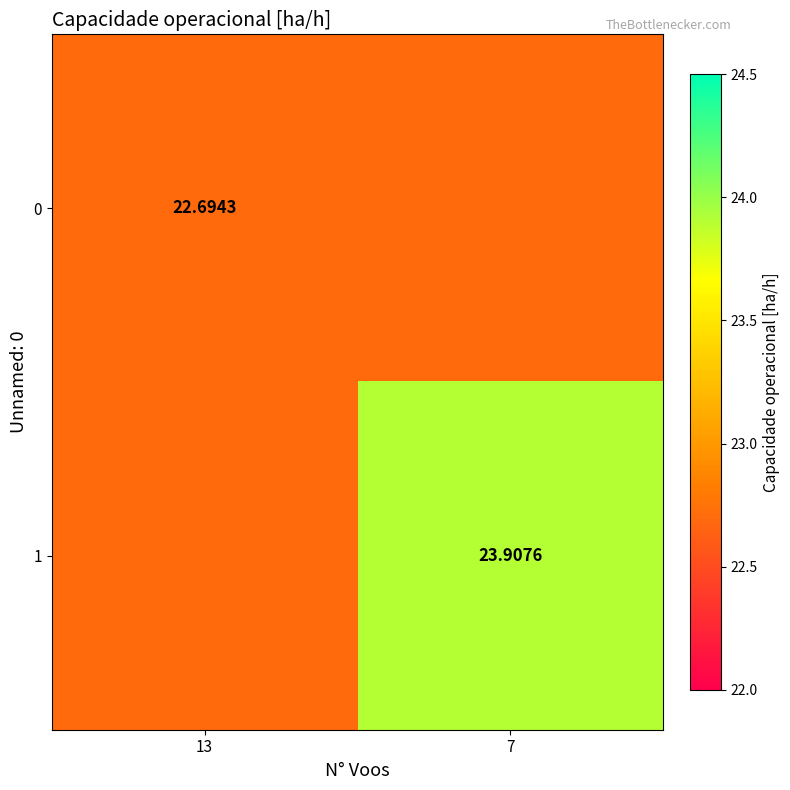

What is the average value of the 1 series?

23.3